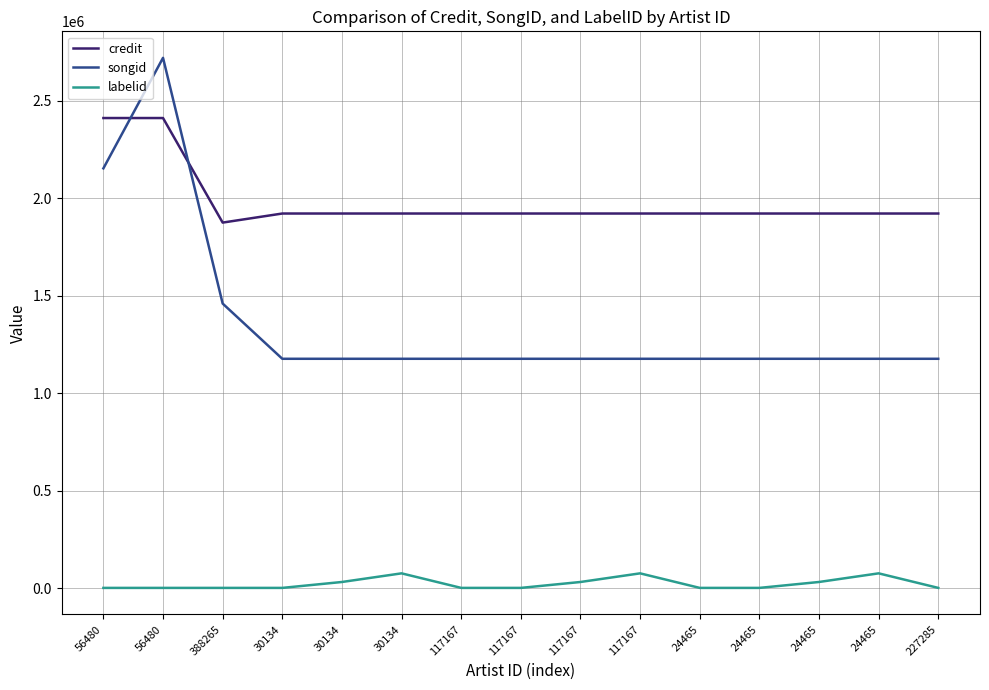

The labelid series shows 743 at 30134. True or false?

True